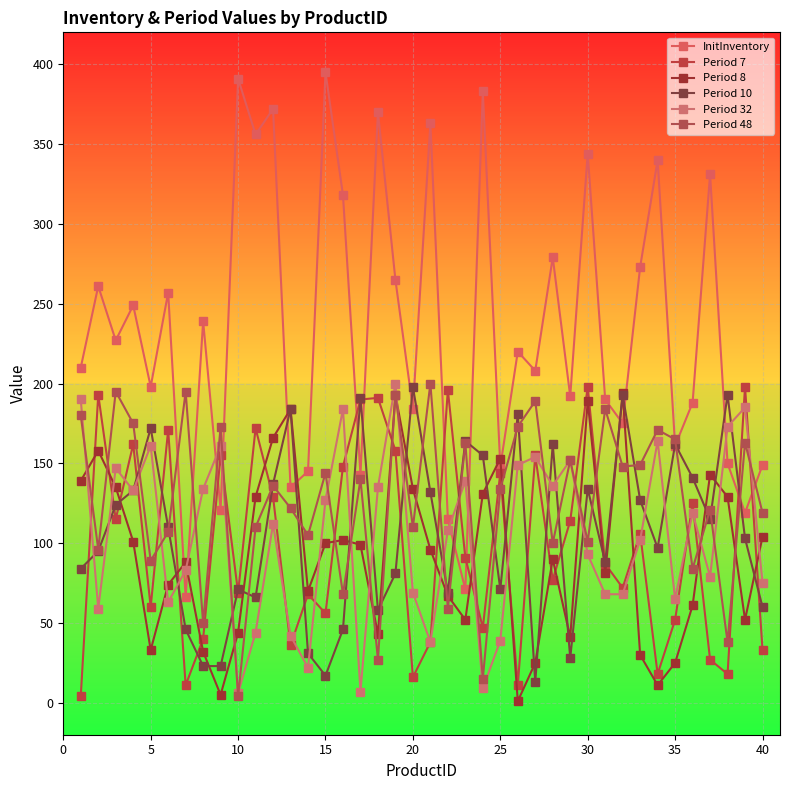

Is this an area chart (filled region under the line)?

No